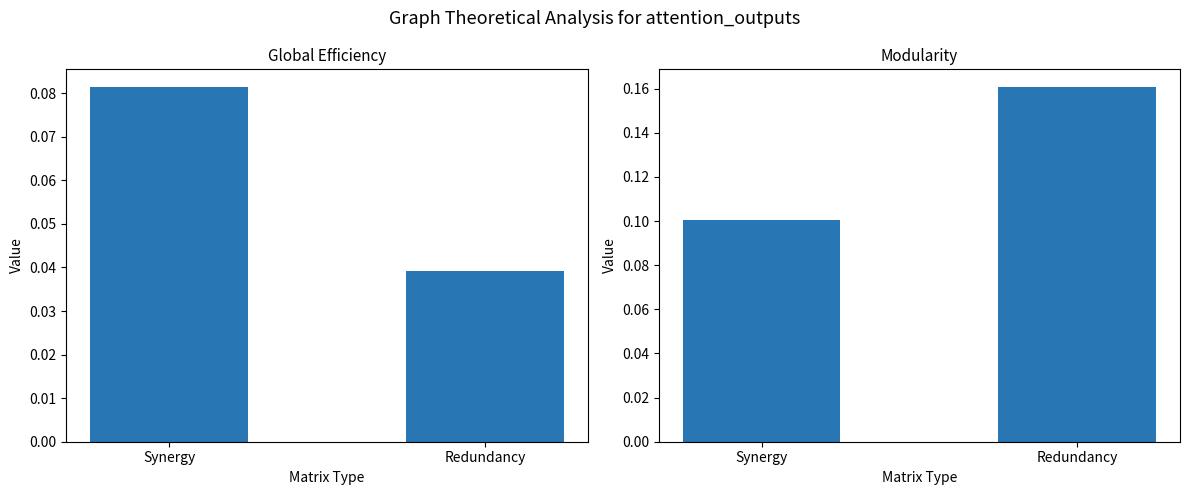

What is the average value of the Modularity series?

0.1